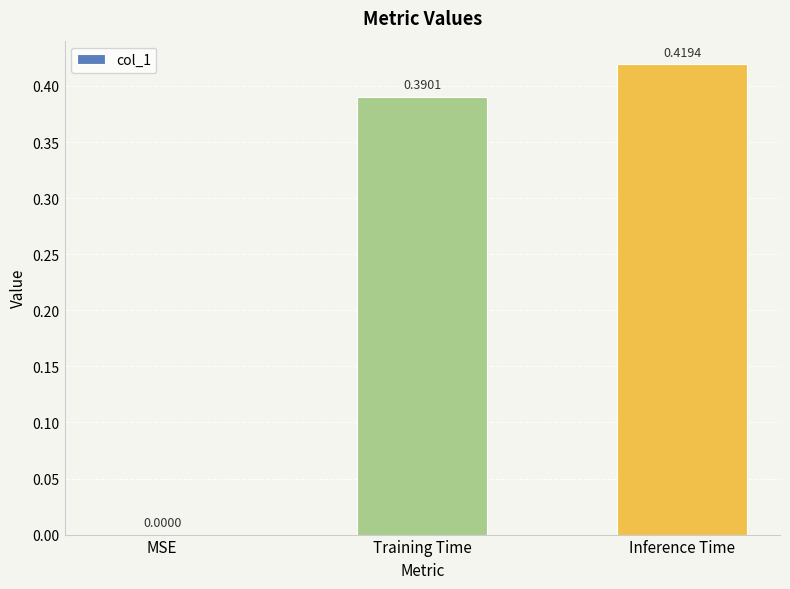

Which has a higher value, MSE or Training Time?

Training Time